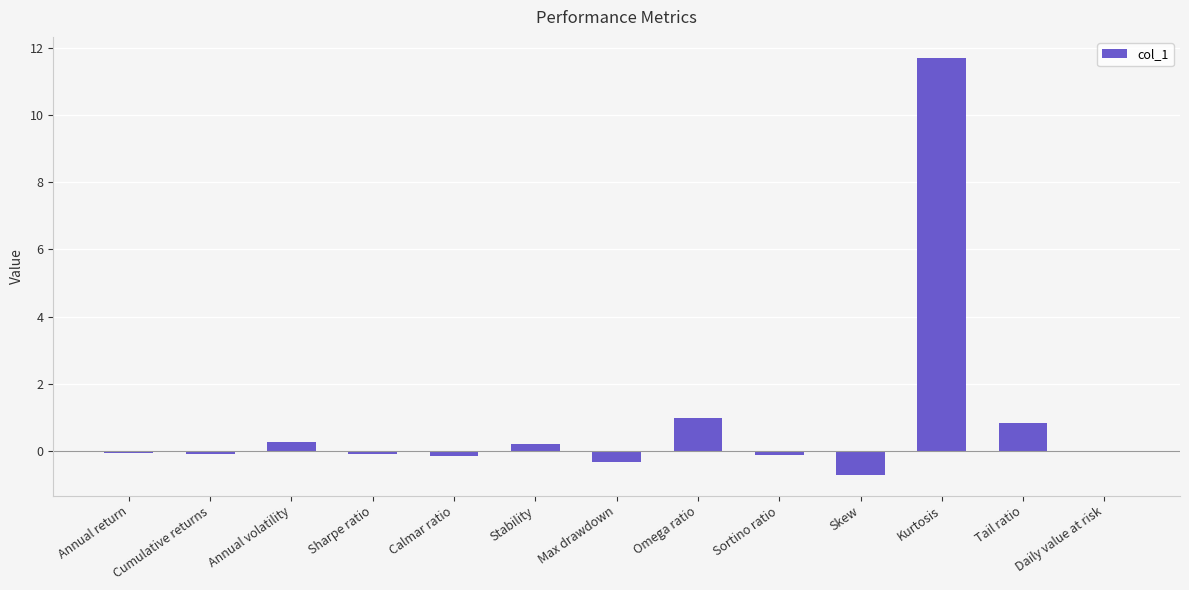

What is the sum of all values?

12.3